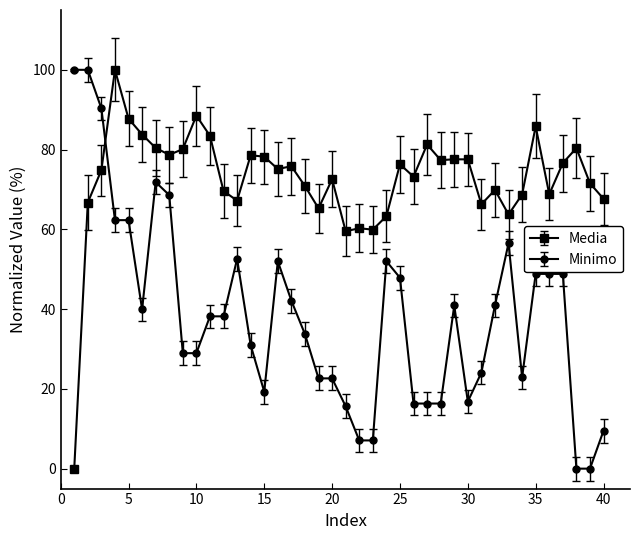

True or false: Media has more than 1 points higher than both neighbors.

True